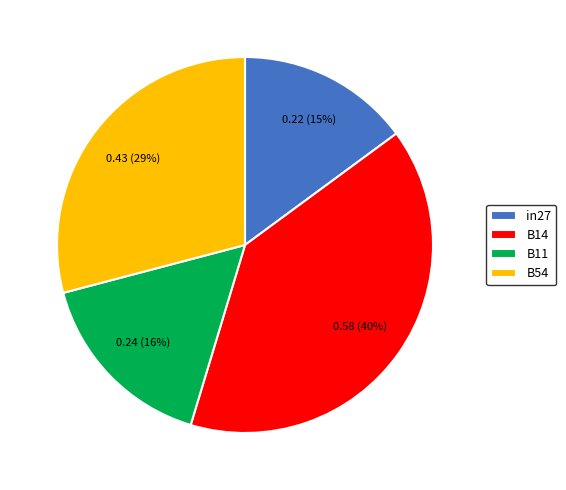

Do in27 and B14 together represent more than half of the pie?

Yes